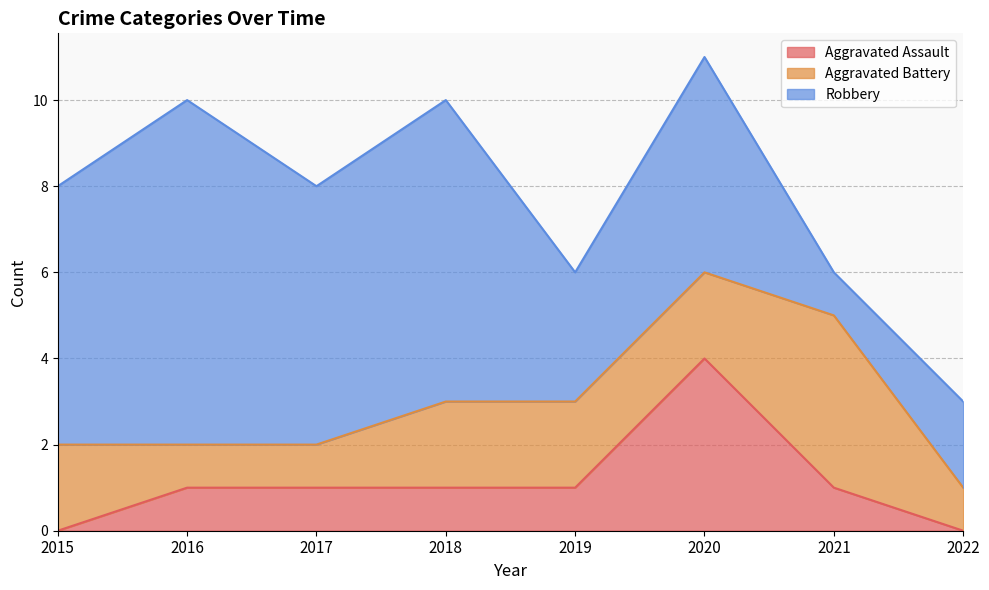

What is the spread (max minus min) of values at 2018?

6